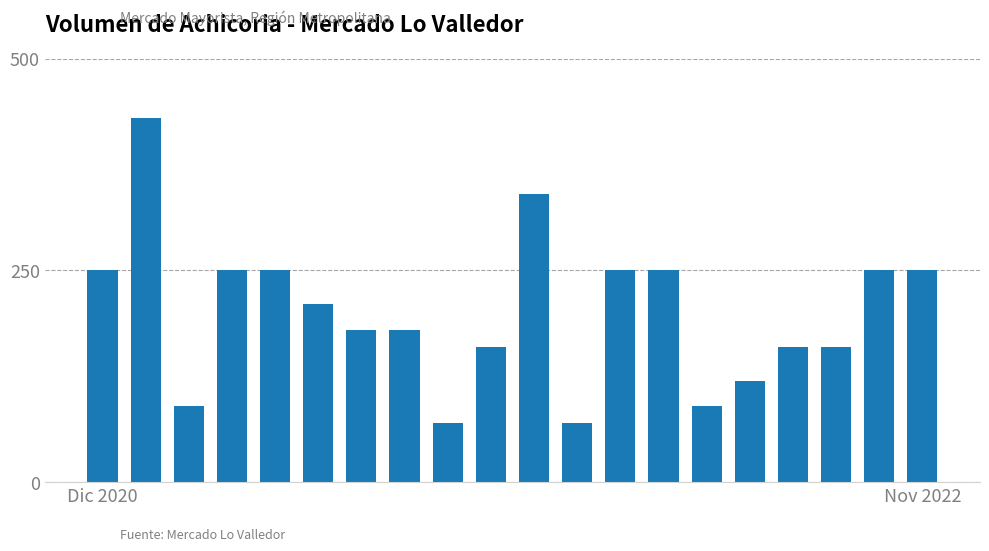

What is the difference between the maximum and minimum values?

360